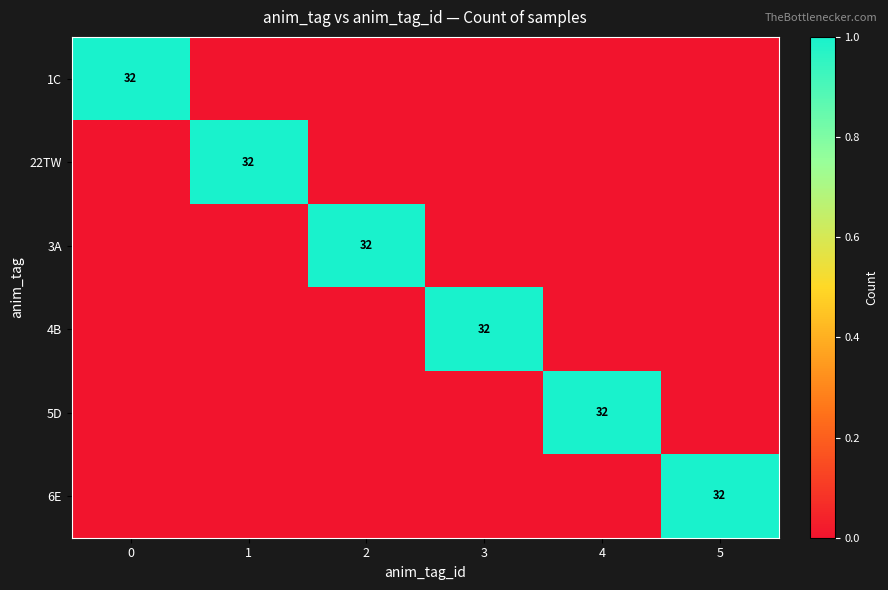

Is it true that 22TW equals 16 at 1?

False